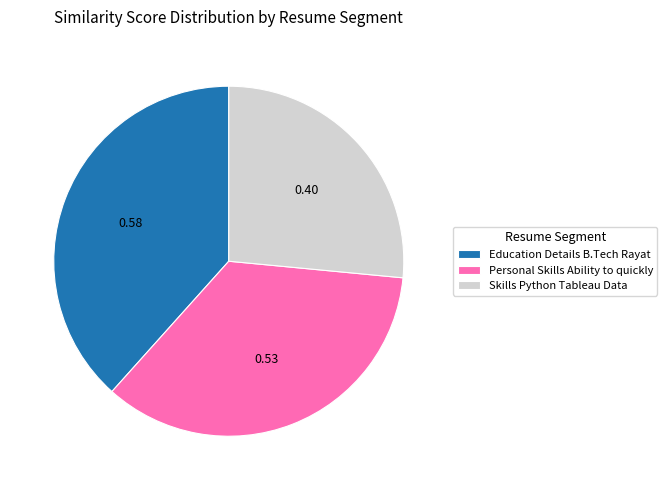

Is the sum of Skills Python Tableau Data and Education Details B.Tech Rayat greater than half?

Yes